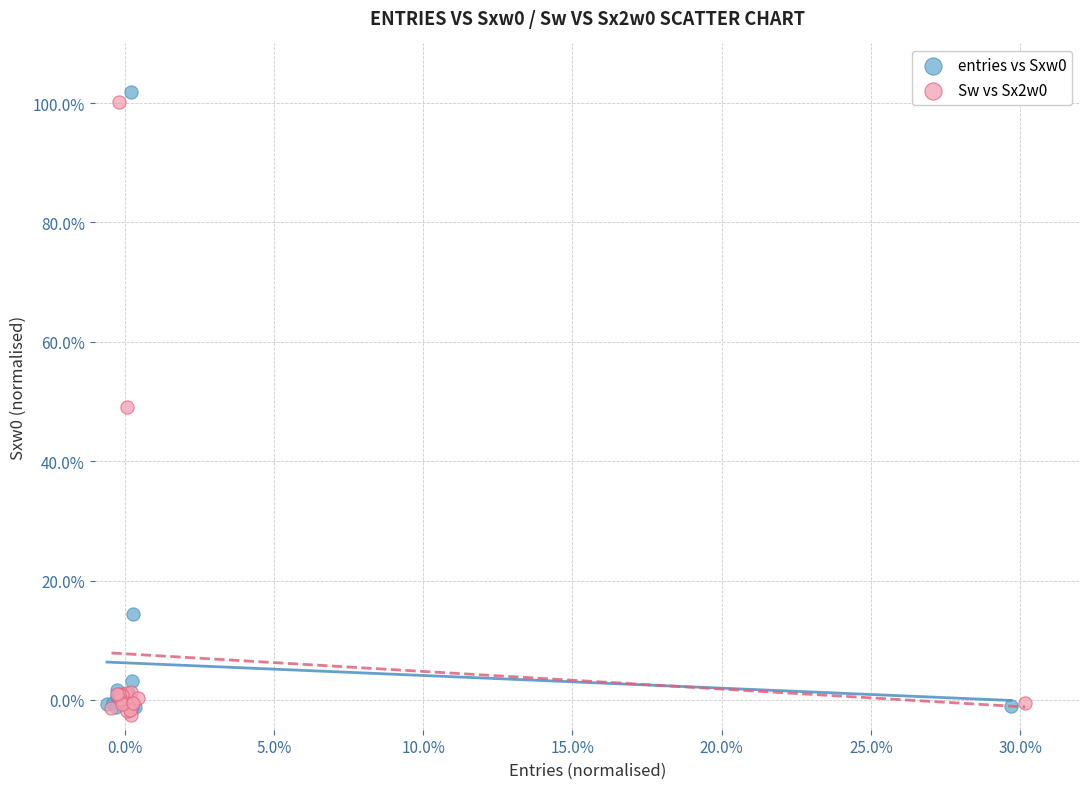

Which series has the widest spread of Y values?

entries vs Sxw0